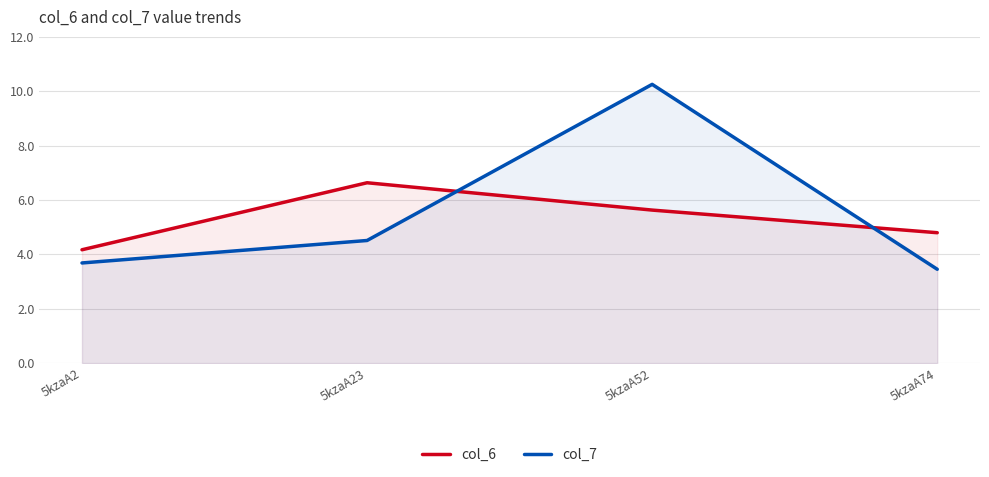

Rank the series by their maximum value, from lowest to highest.

col_6, col_7